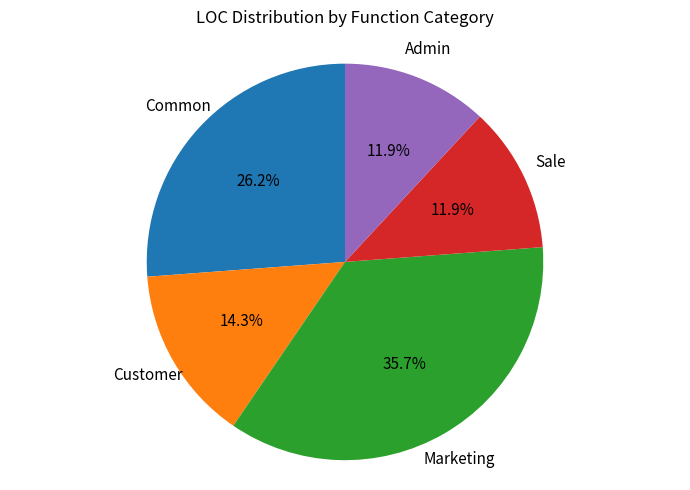

Is there a majority slice in this chart?

No